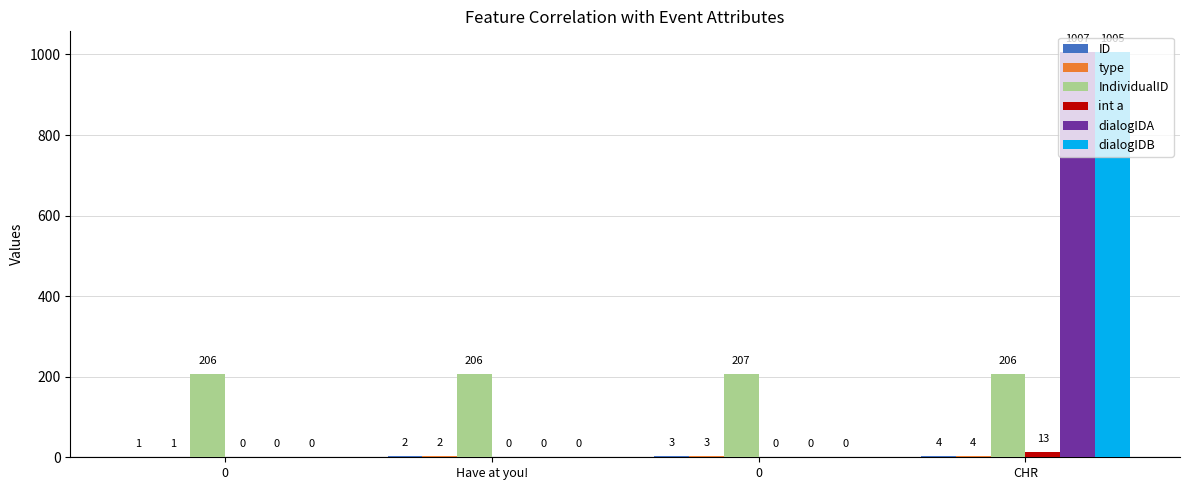

What is the difference between the maximum and second lowest values in the type series?

2